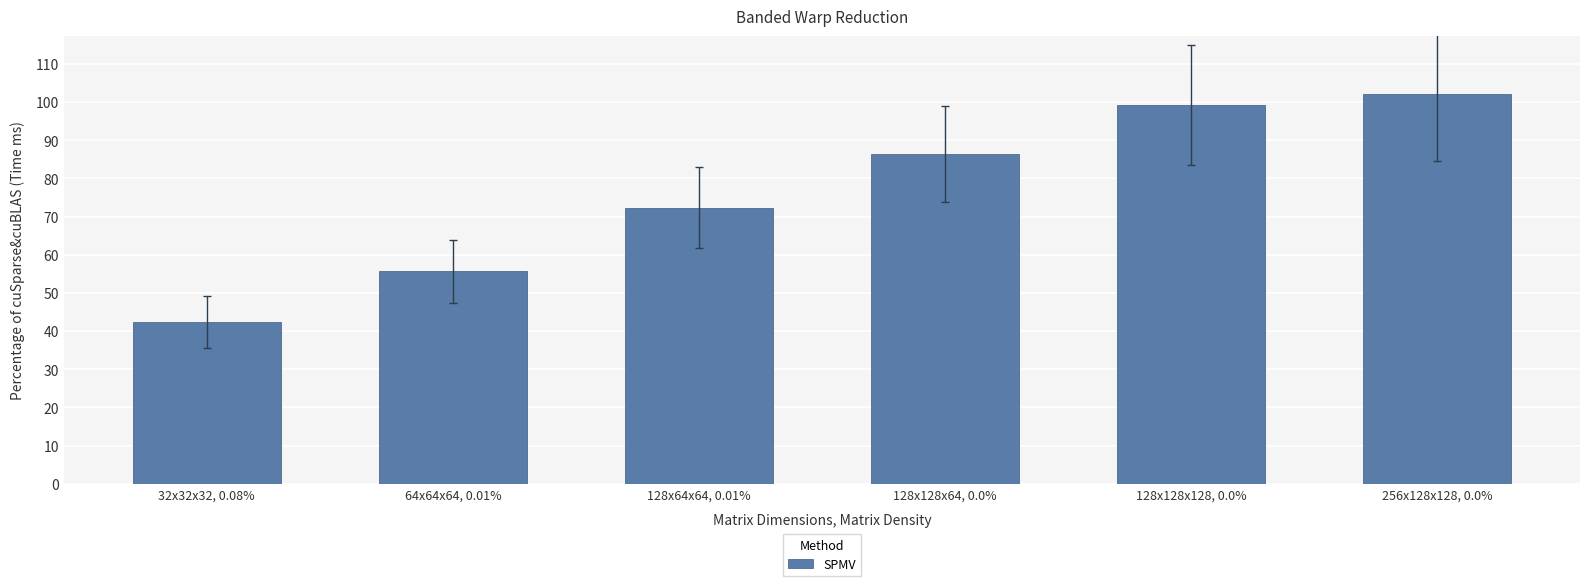

How many bars are there in total?

6